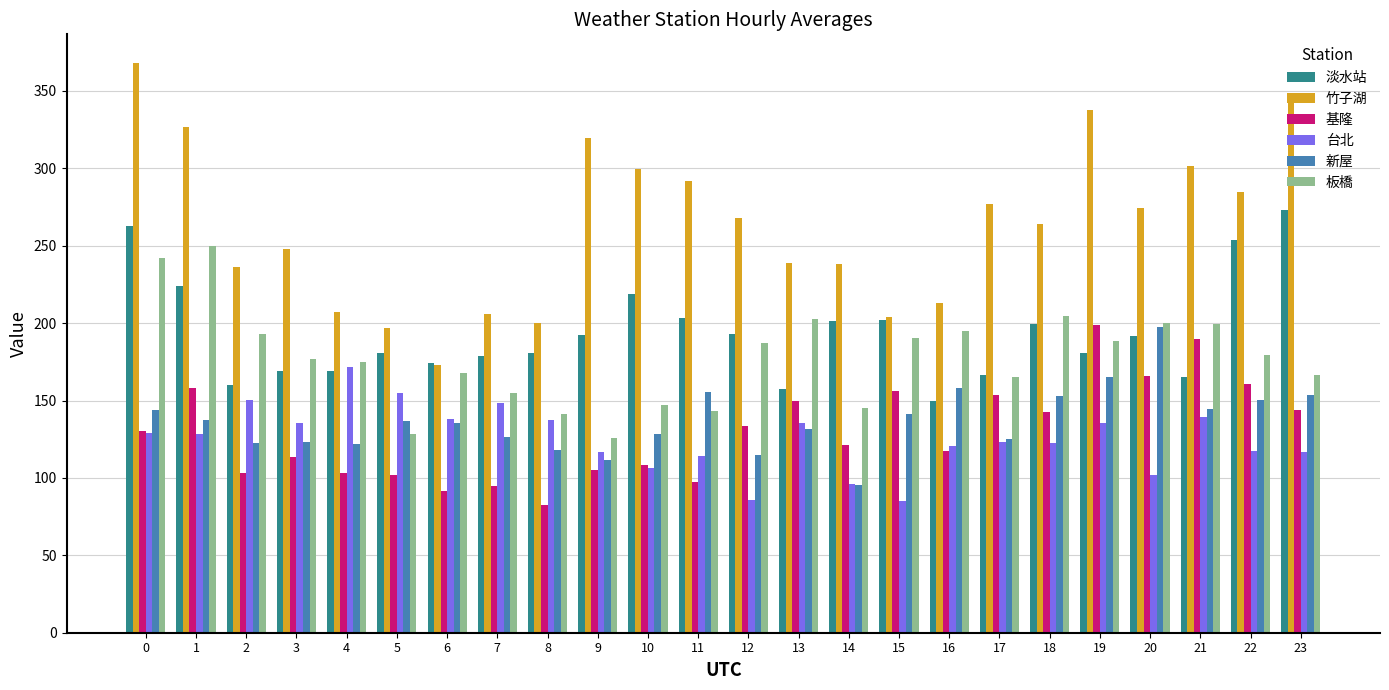

What is the maximum value shown in the chart?

368.2